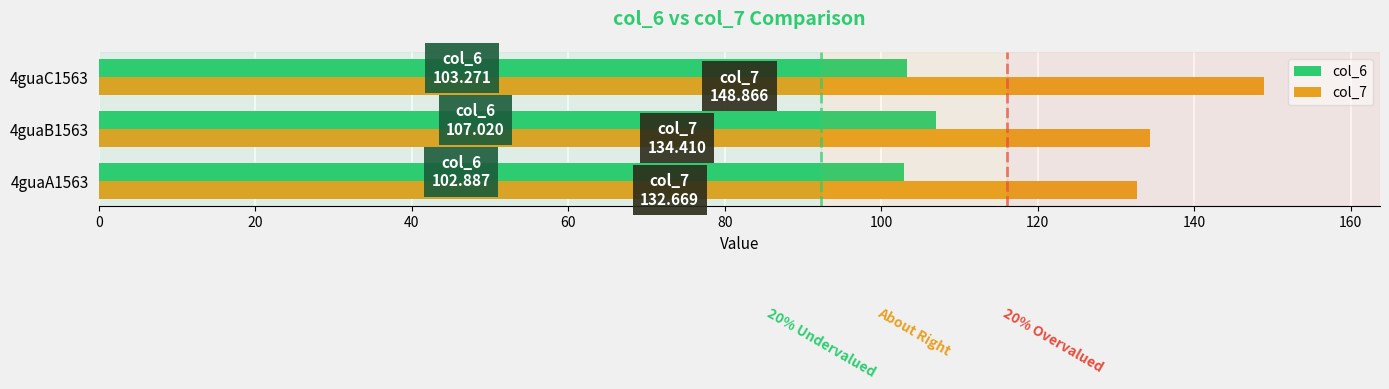

True or false: col_7 has a value of 134.4 at 4guaB1563.

True